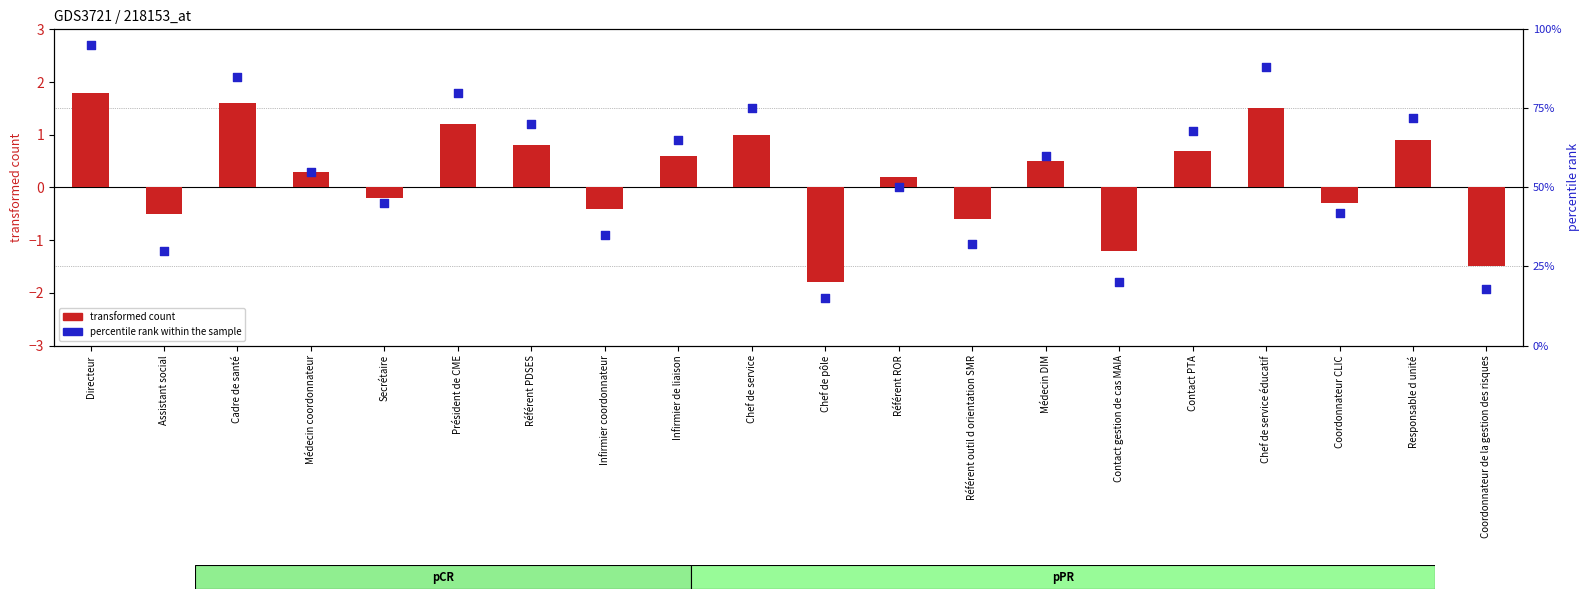

Which series contains the highest Y value?

percentile rank within the sample